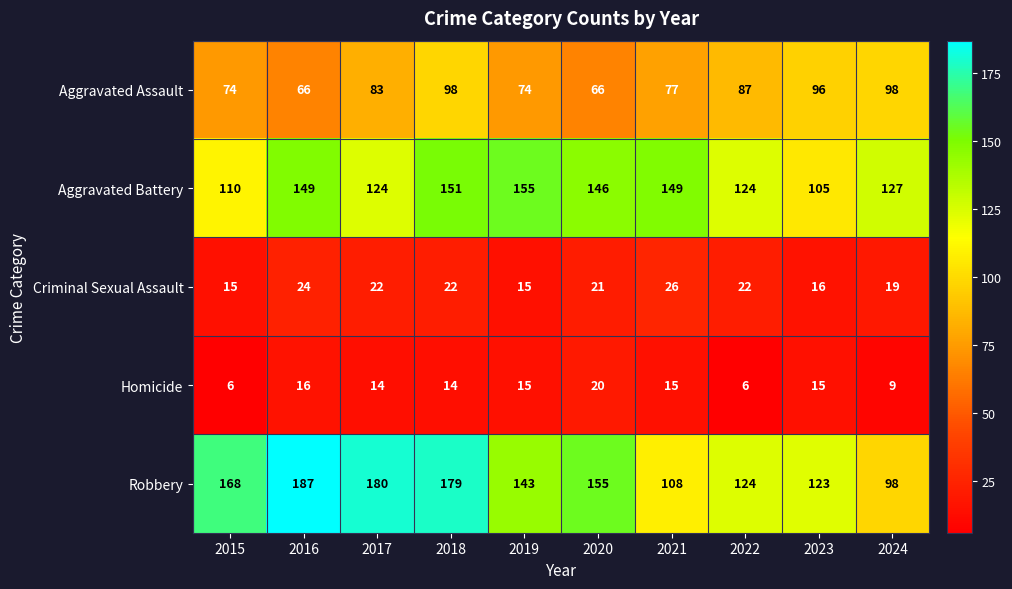

The value of Robbery at 2015 is 245. True or false?

False